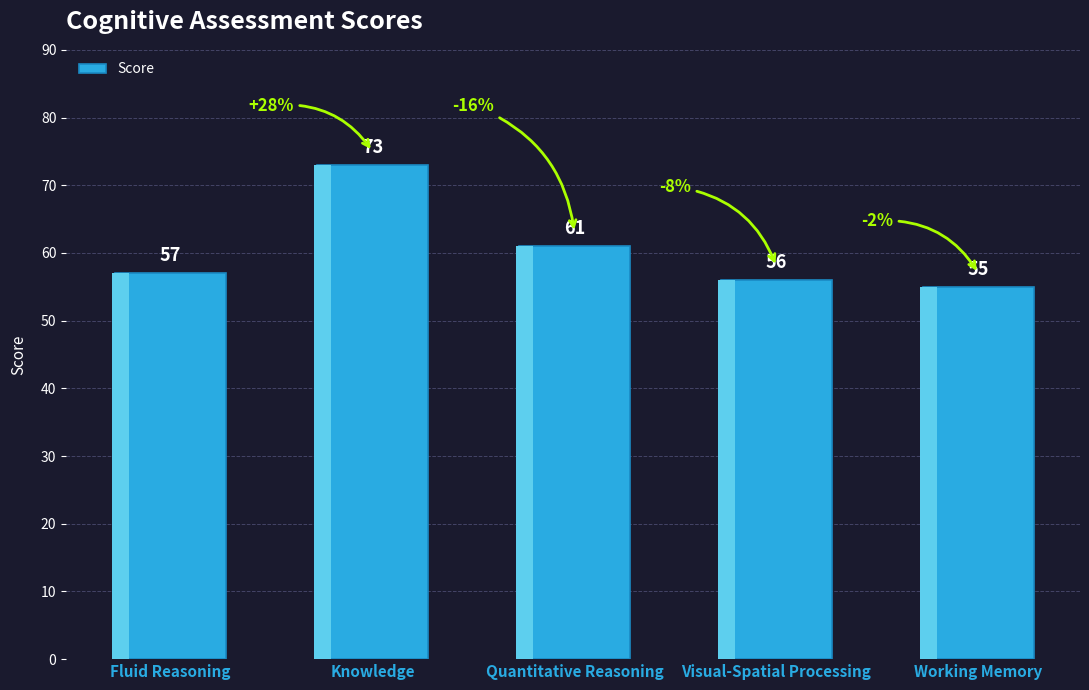

What value does the data have at Quantitative Reasoning?

61